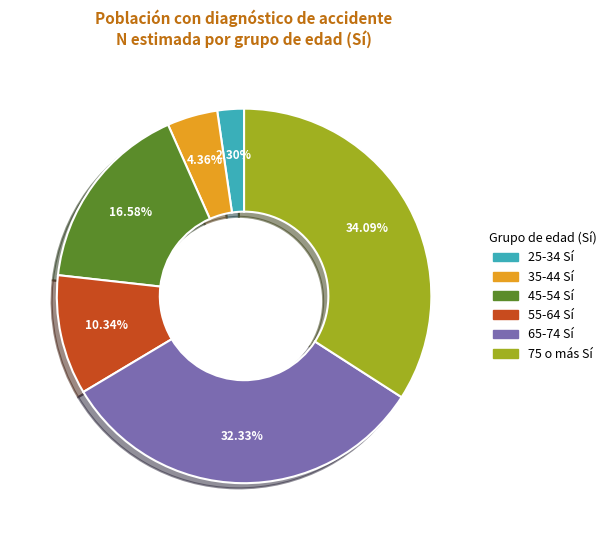

Does any single category account for the majority?

No